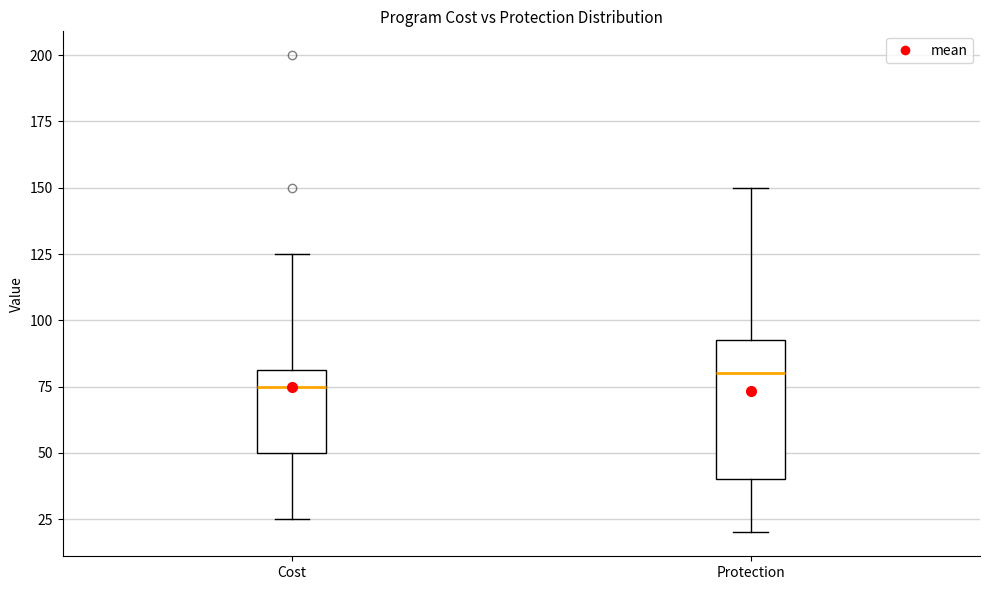

Which box is the tallest, from its lower edge to its upper edge?

Protection